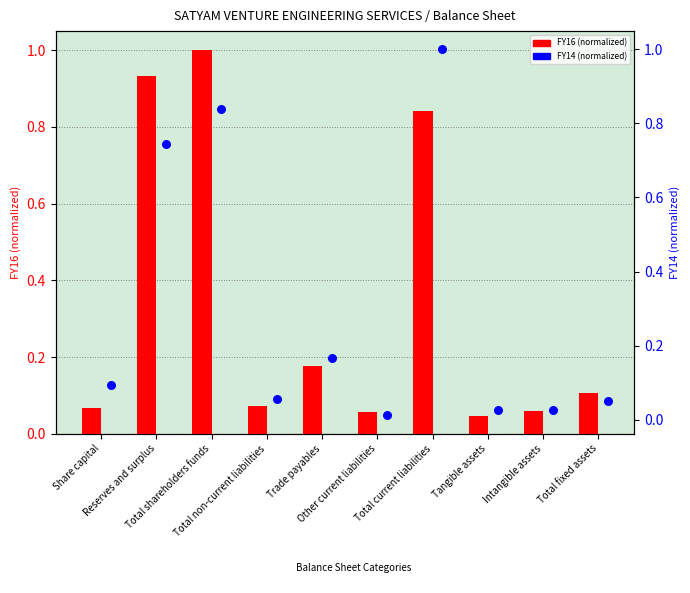

Which series has the widest spread of Y values?

FY14 (normalized)